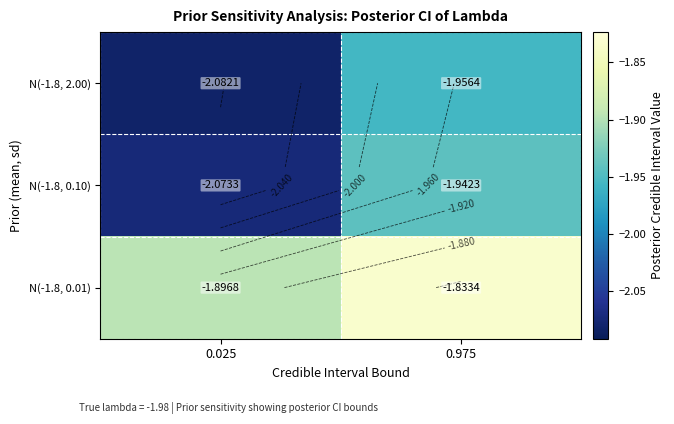

At 0.975, list the series in order from smallest to largest.

N(-1.8, 2.00), N(-1.8, 0.10), N(-1.8, 0.01)